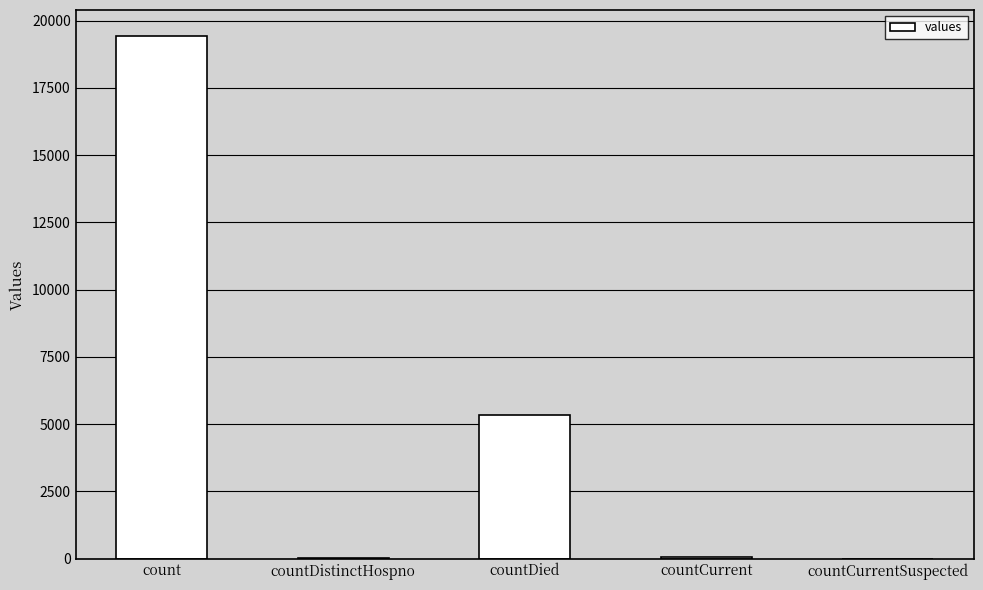

What is the difference between the values at count and countDied?

14063